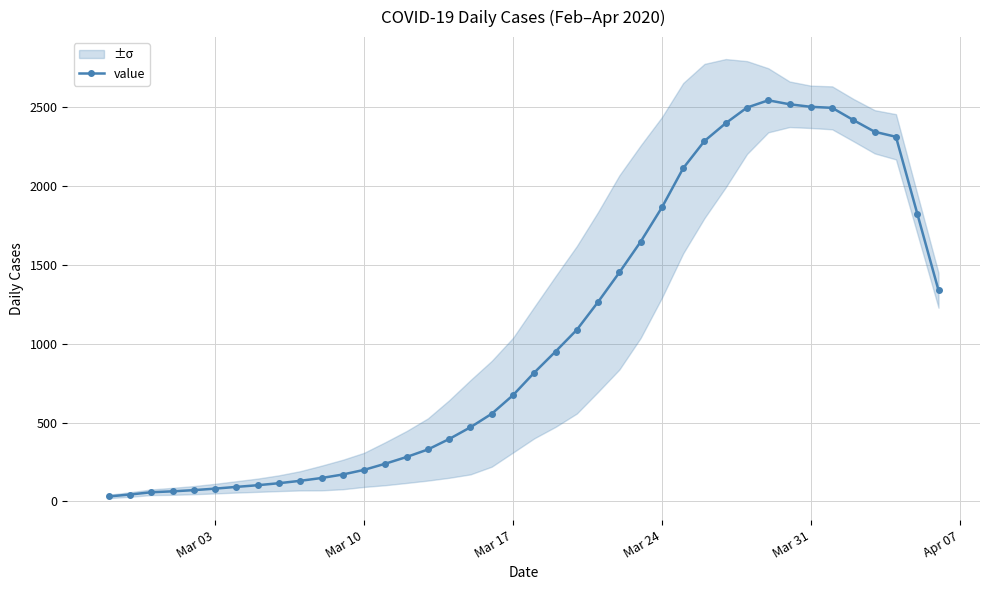

How many data points in value are less than 817?

20